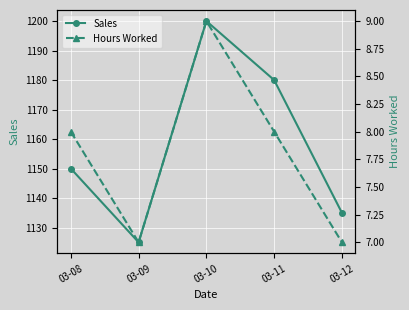

True or false: Hours Worked and Sales intersect in this chart.

False